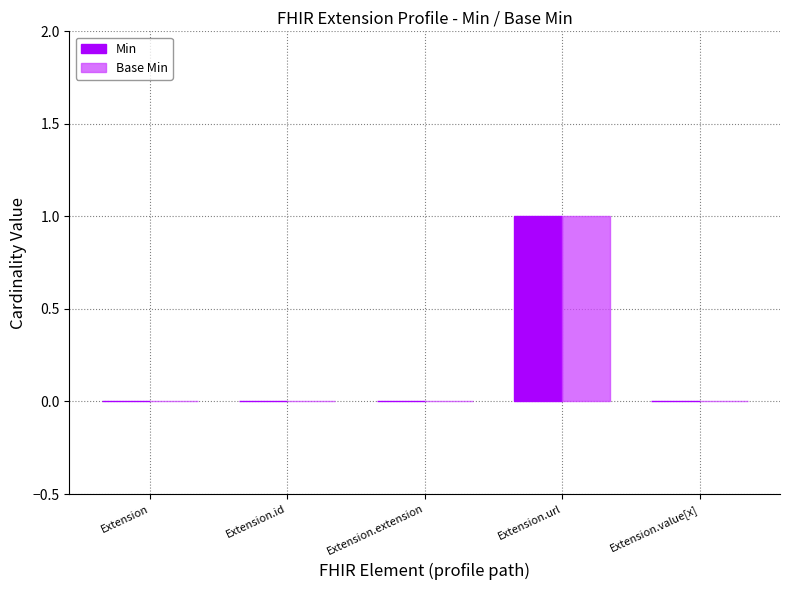

The value of Base Min at Extension.url is 1. True or false?

True